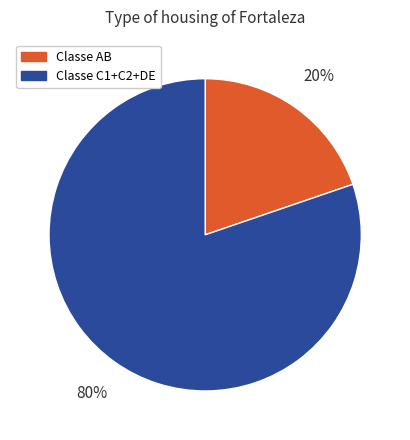

How many slices are in this pie chart?

2